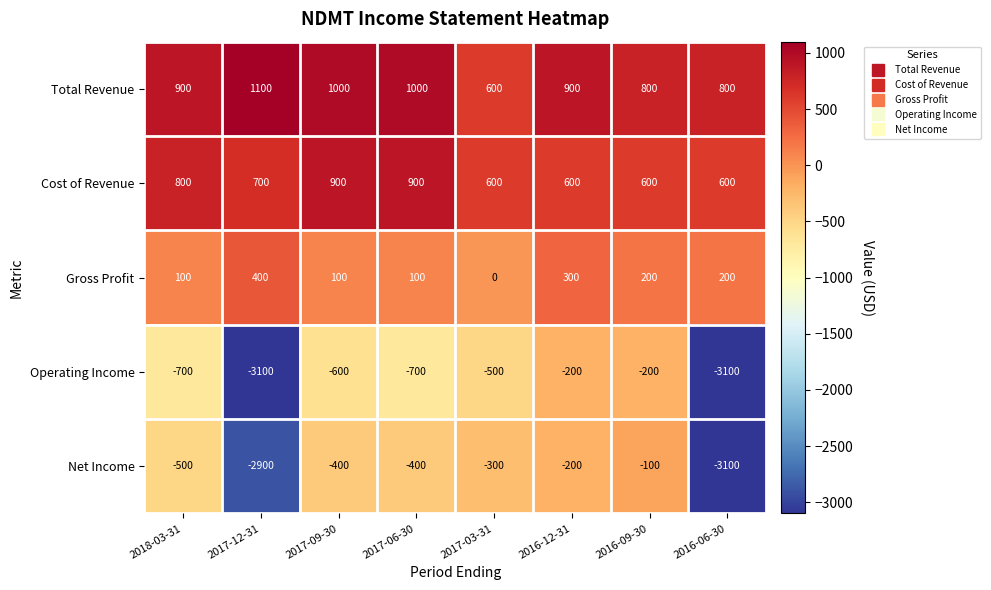

True or false: Cost of Revenue has a value of 600 at 2016-09-30.

True